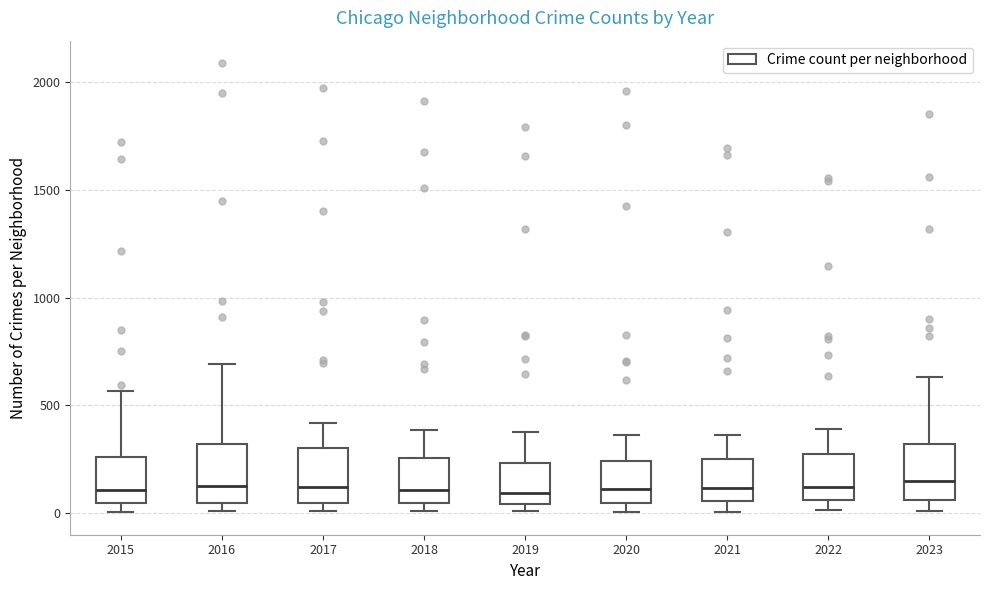

Reading left to right, transcribe this box plot: for each box, give where its median line is, the range the box spans, and where its two whiskers end, as read against the y-axis. The values are not printed on the chart, so give them approximately, as read against the axis.

2015: median 100, box 50 to 250, whiskers 0 to 550
2016: median 150, box 50 to 300, whiskers 0 to 700
2017: median 100, box 50 to 300, whiskers 0 to 400
2018: median 100, box 50 to 250, whiskers 0 to 400
2019: median 100, box 50 to 250, whiskers 0 to 400
2020: median 100, box 50 to 250, whiskers 0 to 350
2021: median 100, box 50 to 250, whiskers 0 to 350
2022: median 100, box 50 to 250, whiskers 0 to 400
2023: median 150, box 50 to 300, whiskers 0 to 650